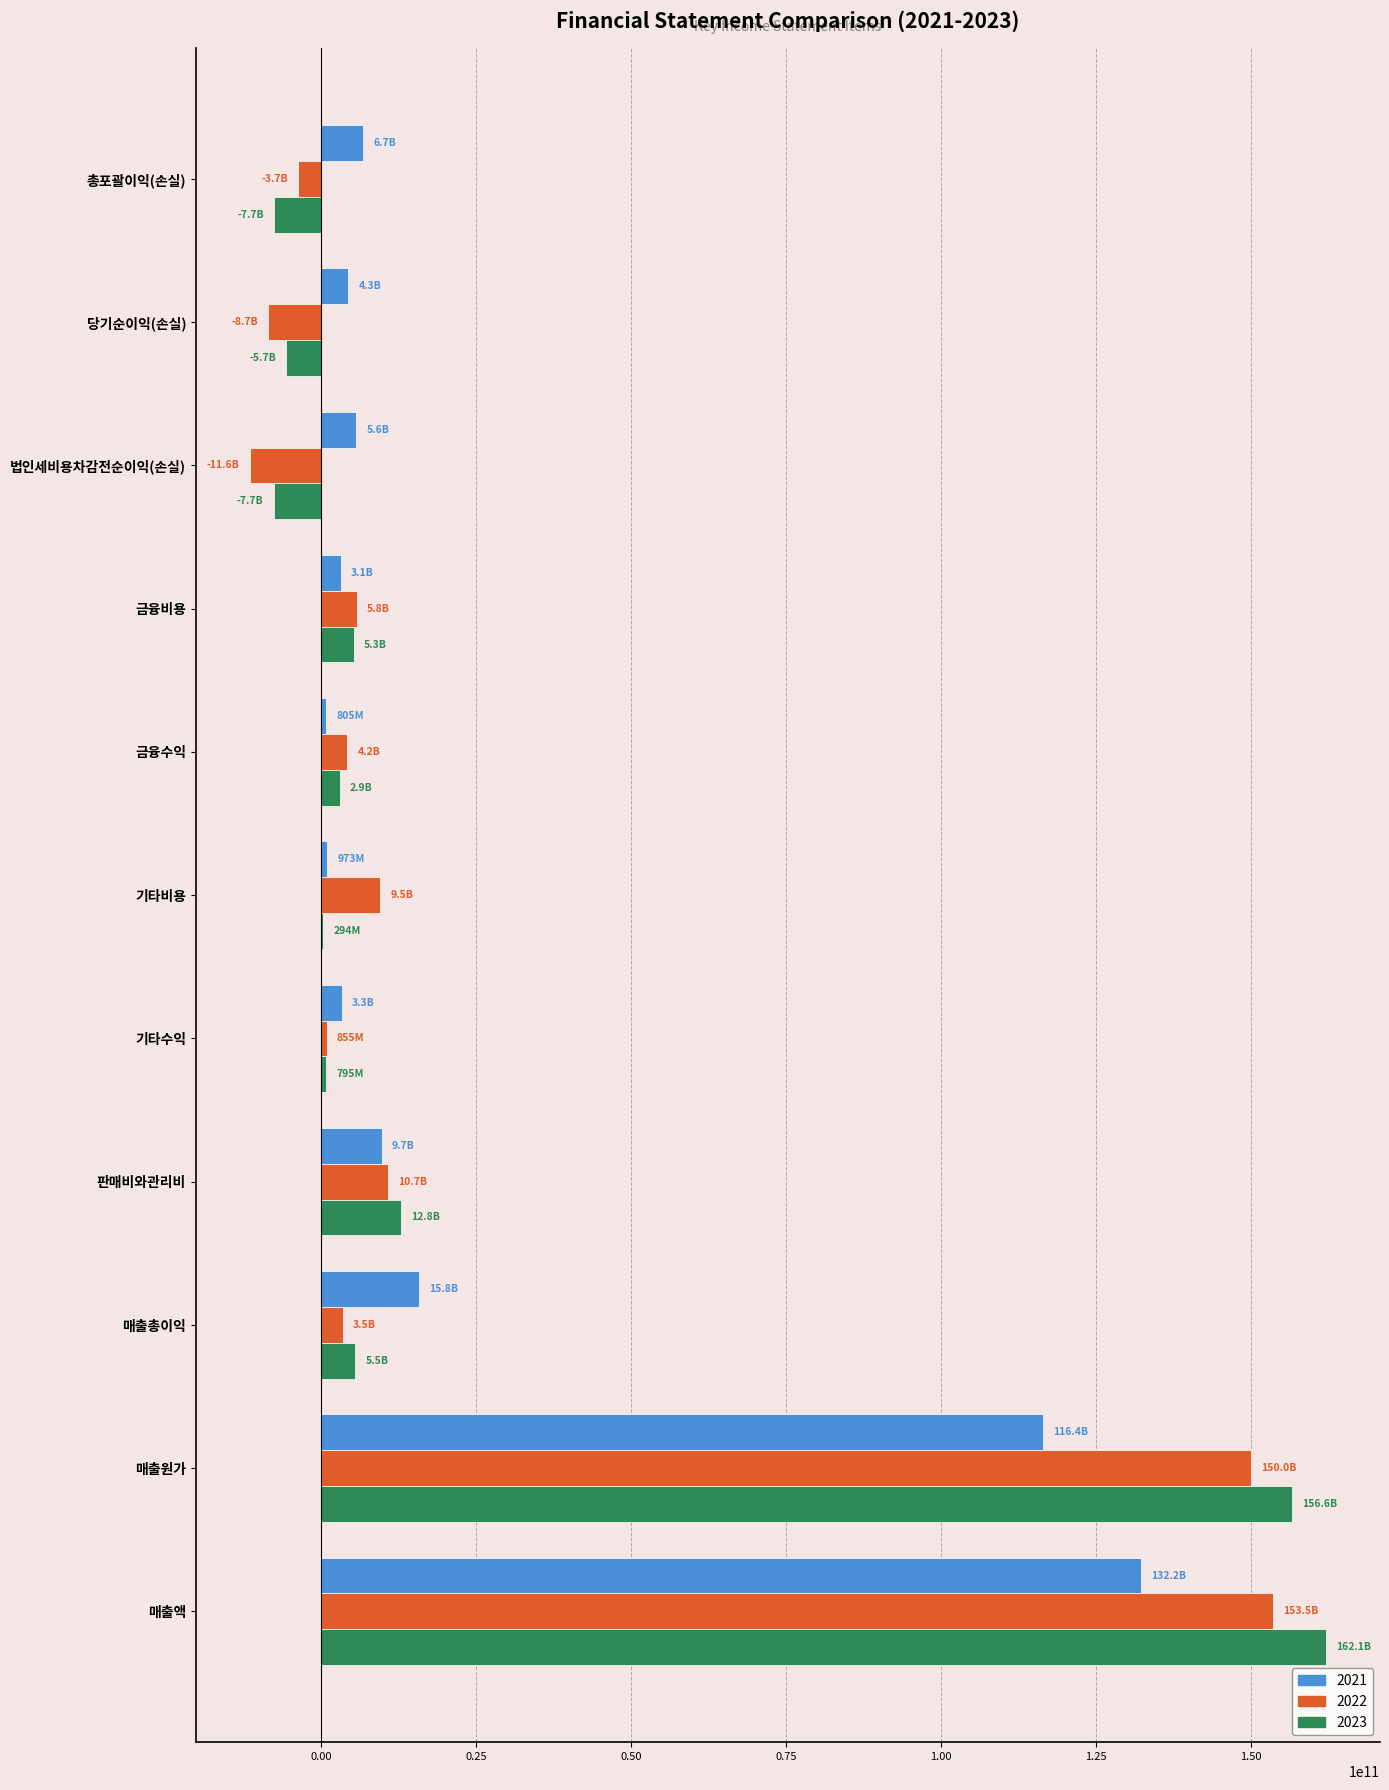

True or false: 2022 has a value of 5762868664 at 금융비용.

True